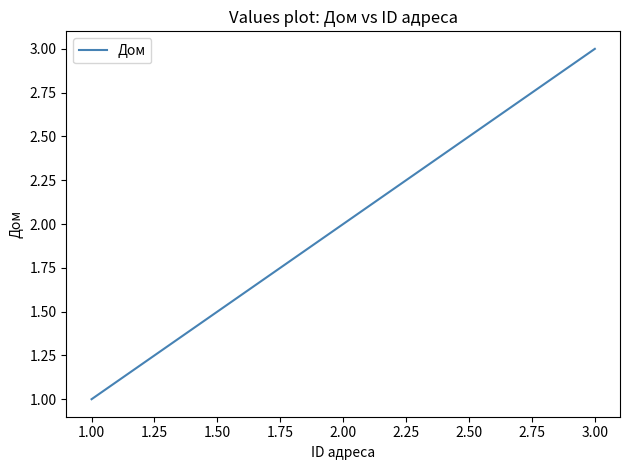

Reading left to right, what are all the values shown in this chart?

1	2	3